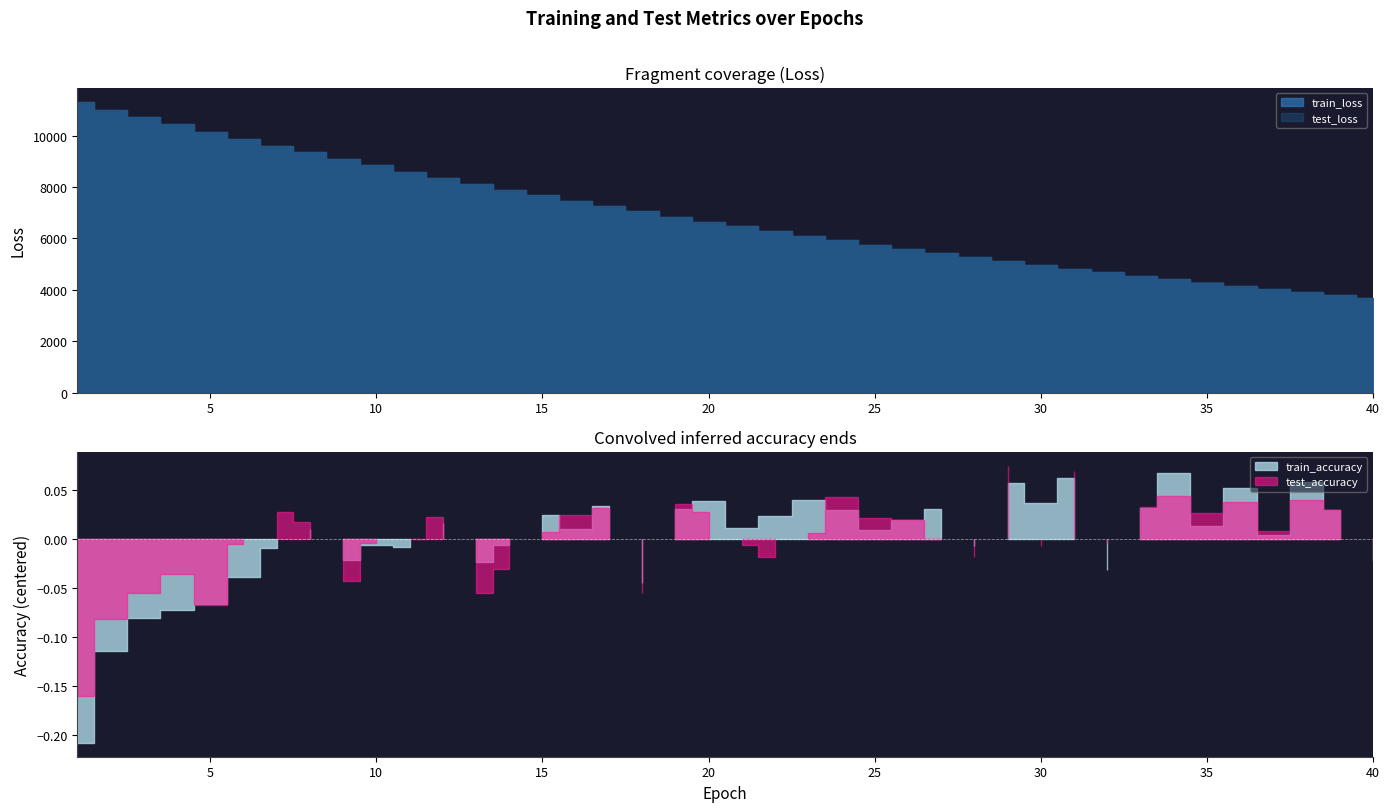

What is the spread (max minus min) of values at 25?

5756.0